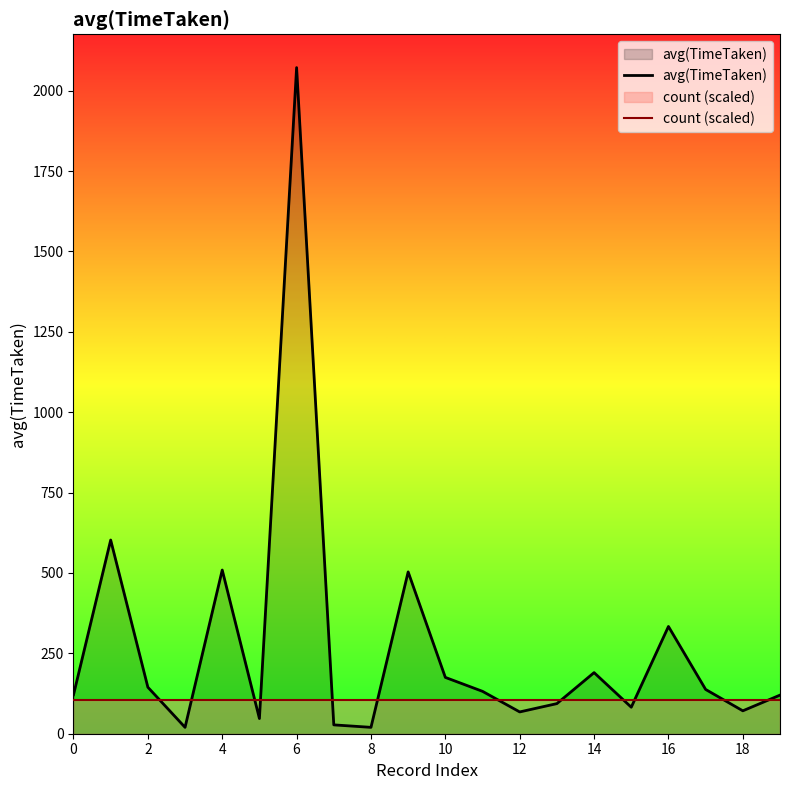

Count the number of categories in the chart.

20